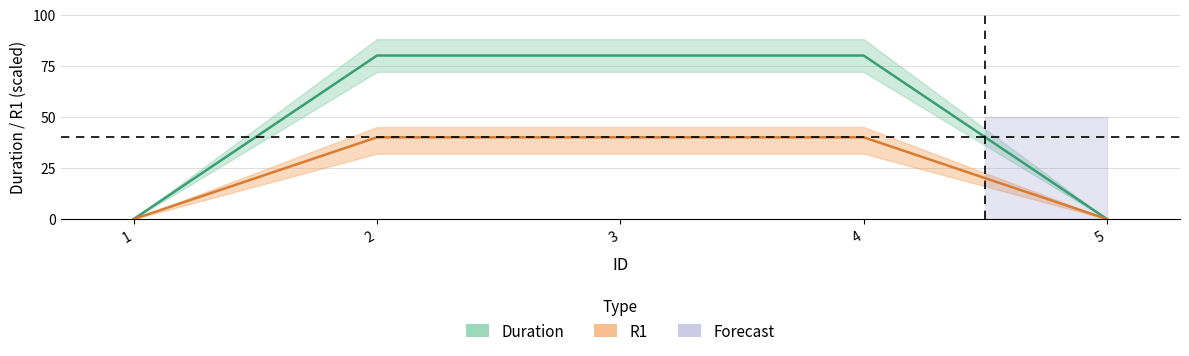

At which category is the sum across all series the highest?

2